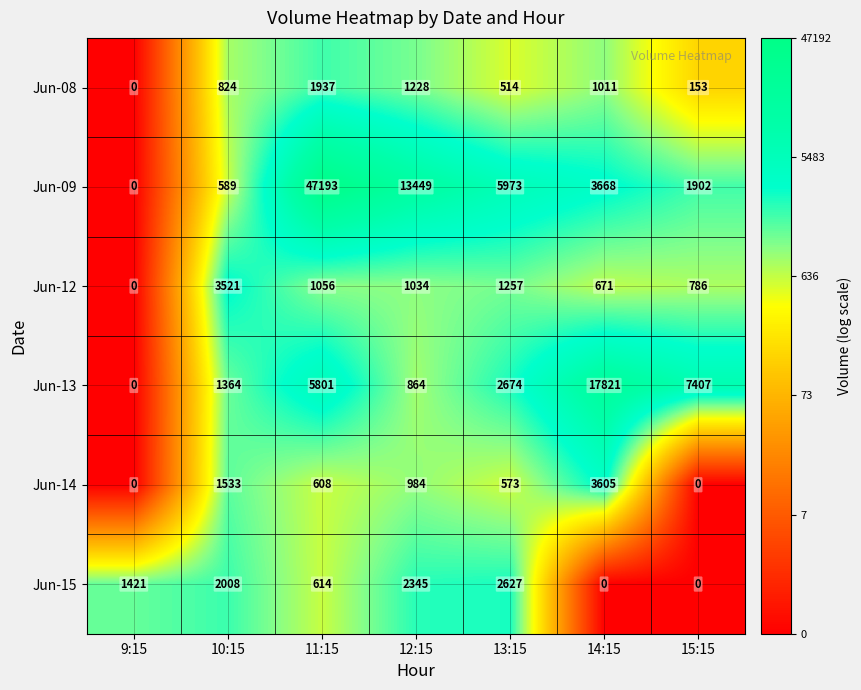

What is the maximum value shown in the chart?

47193